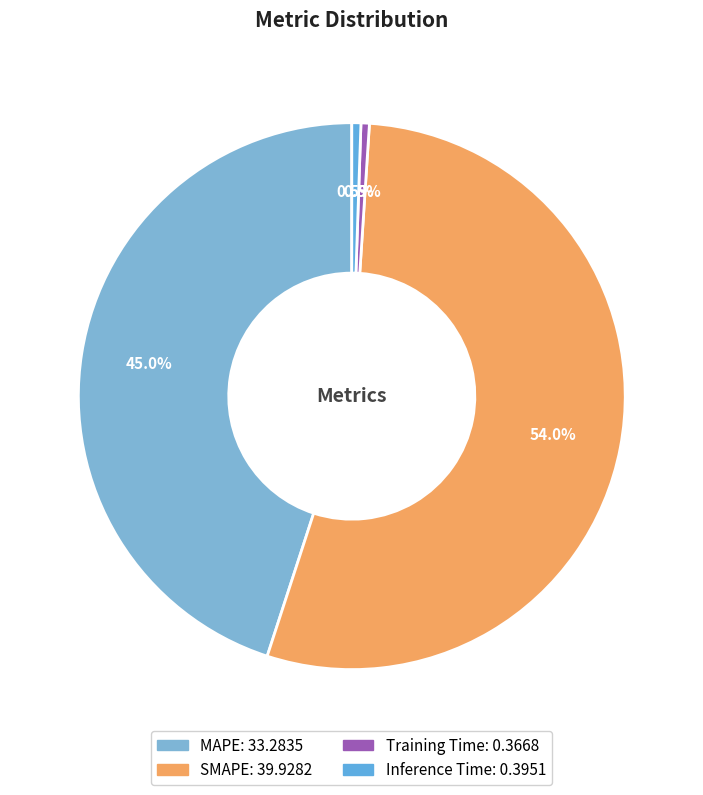

To the nearest percent, what is the combined percentage of Inference Time and SMAPE?

55%